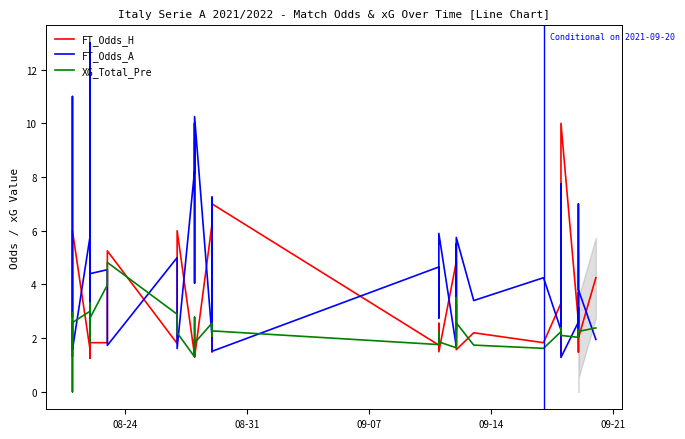

How many interior local peaks does the FT_Odds_H series have?

14